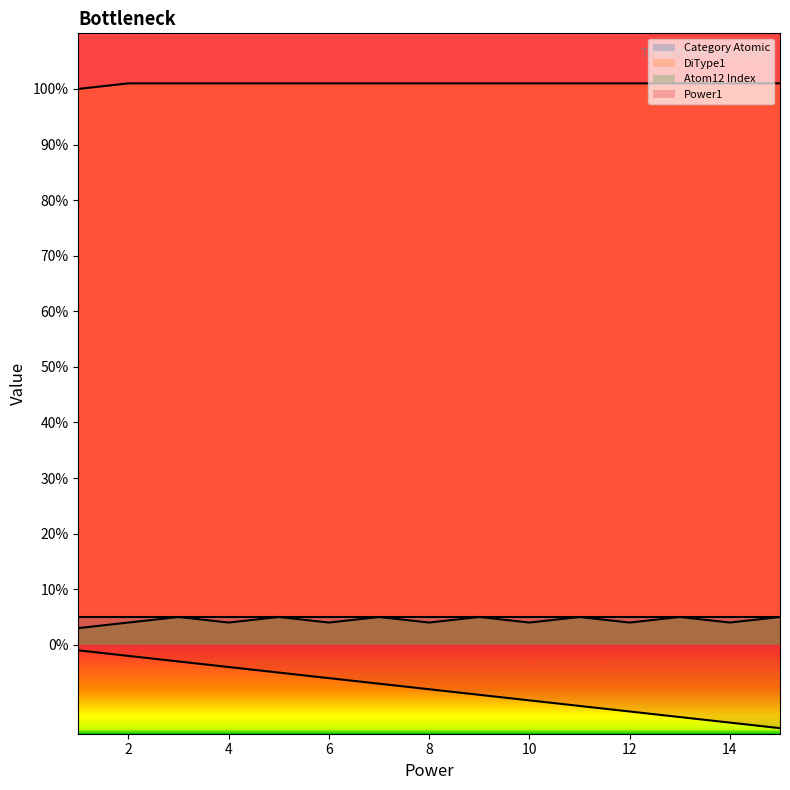

What is the difference between the maximum and minimum values in the Atom12 Index series?

2